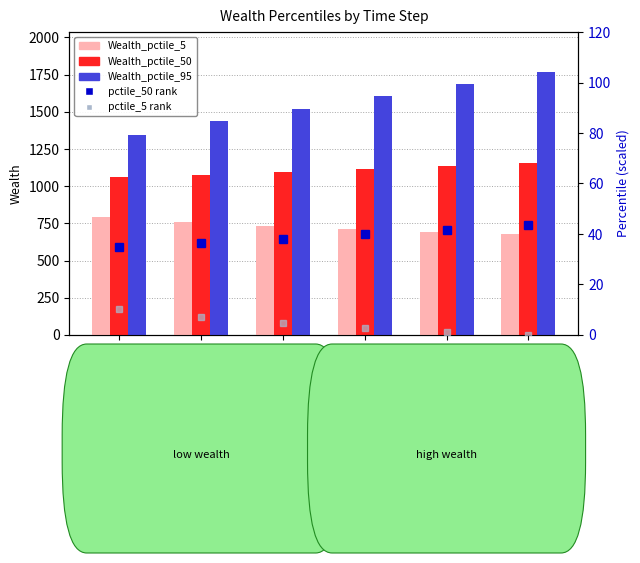

Reading left to right, extract all data points from this chart.

Wealth_pctile_5: 790.1	758.5	732.3	710.9	692.4	680.0
Wealth_pctile_50: 1058.6	1077.3	1096.0	1115.0	1134.4	1153.2
Wealth_pctile_95: 1347.3	1434.9	1518.5	1603.8	1686.9	1770.6
Wealth_pctile_50 (rank): 34.7	36.4	38.1	39.9	41.7	43.4
Wealth_pctile_5 (rank): 10.1	7.2	4.8	2.8	1.1	0.0